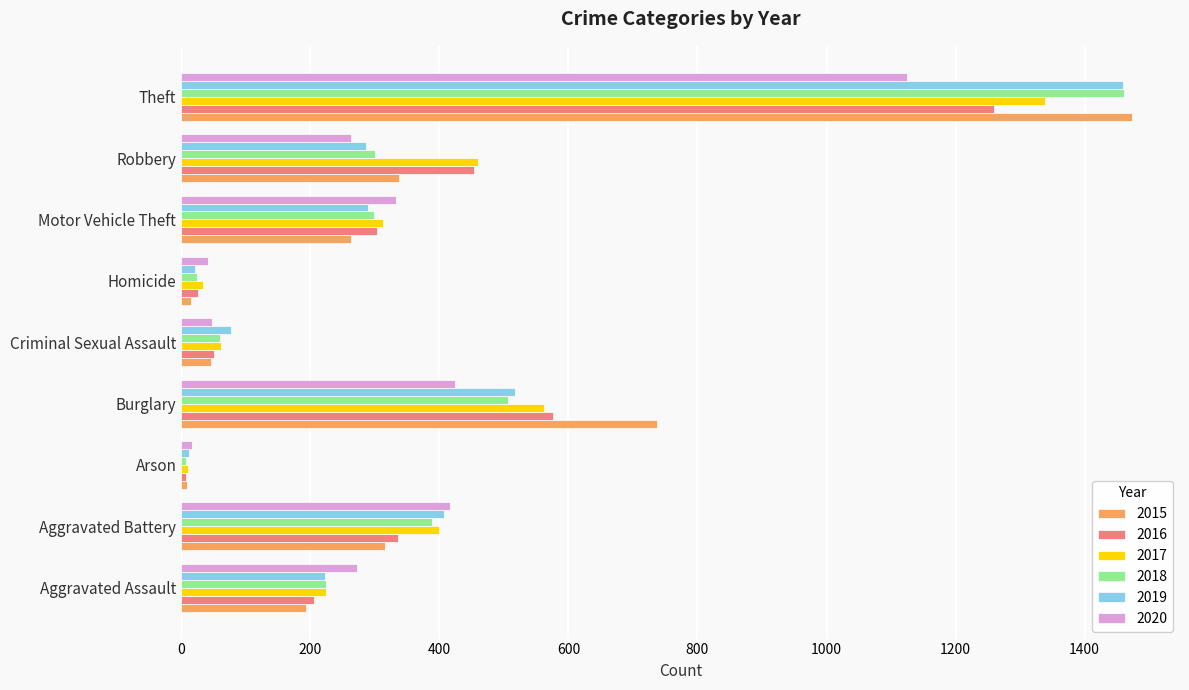

The value of 2018 at Aggravated Assault is 225. True or false?

True